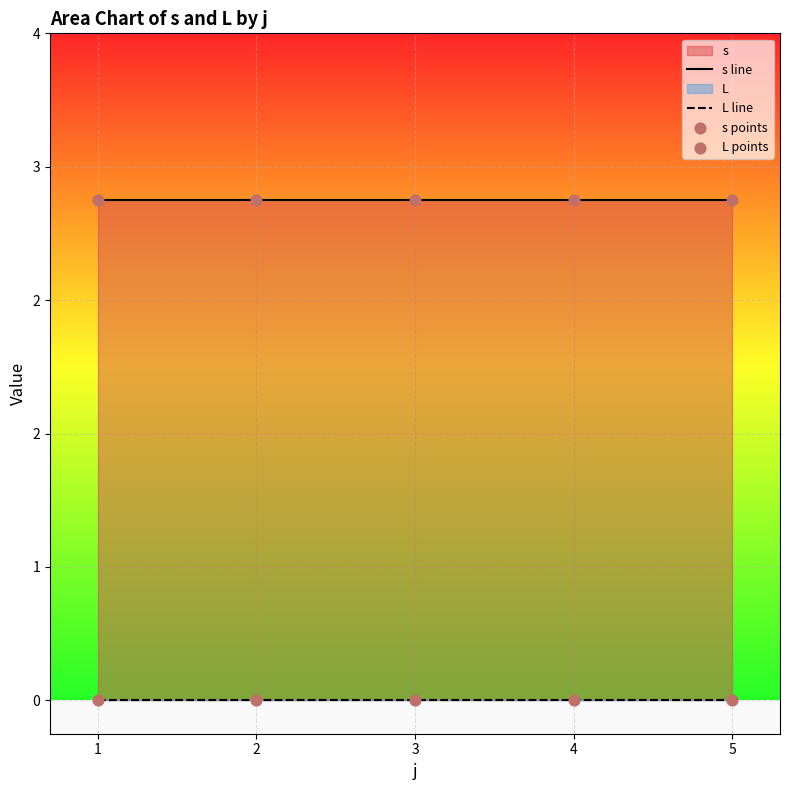

At which category is the sum across all series the highest?

1